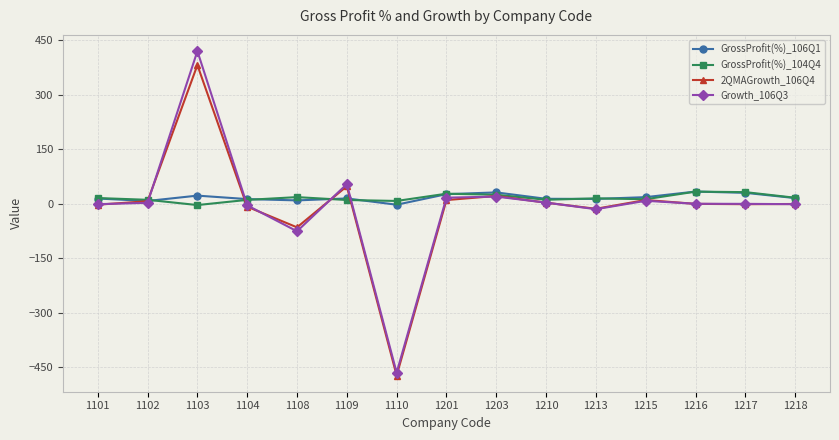

True or false: GrossProfit(%)_106Q1 and 2QMAGrowth_106Q4 intersect in this chart.

True